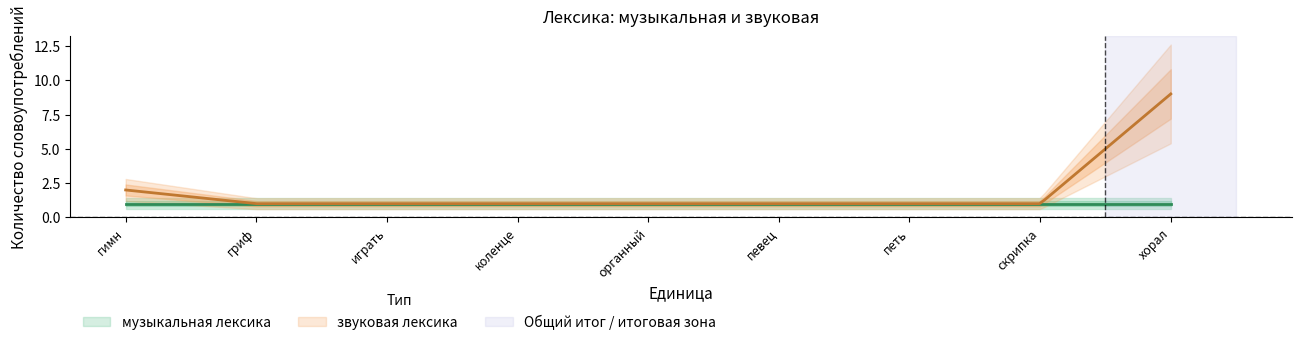

What is the label of the 3rd point from the left?

играть